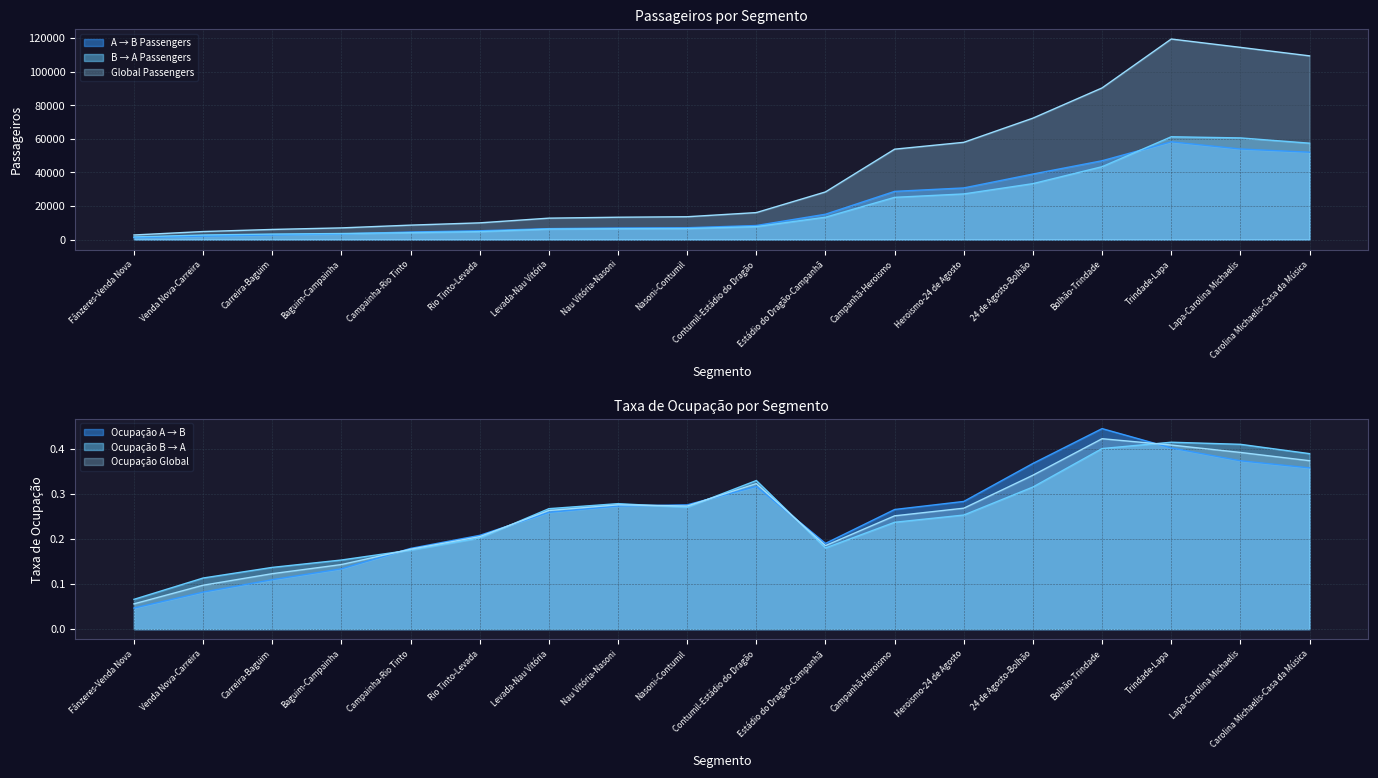

Is it true that A → B Passengers equals 19882.6 at Heroismo-24 de Agosto?

False